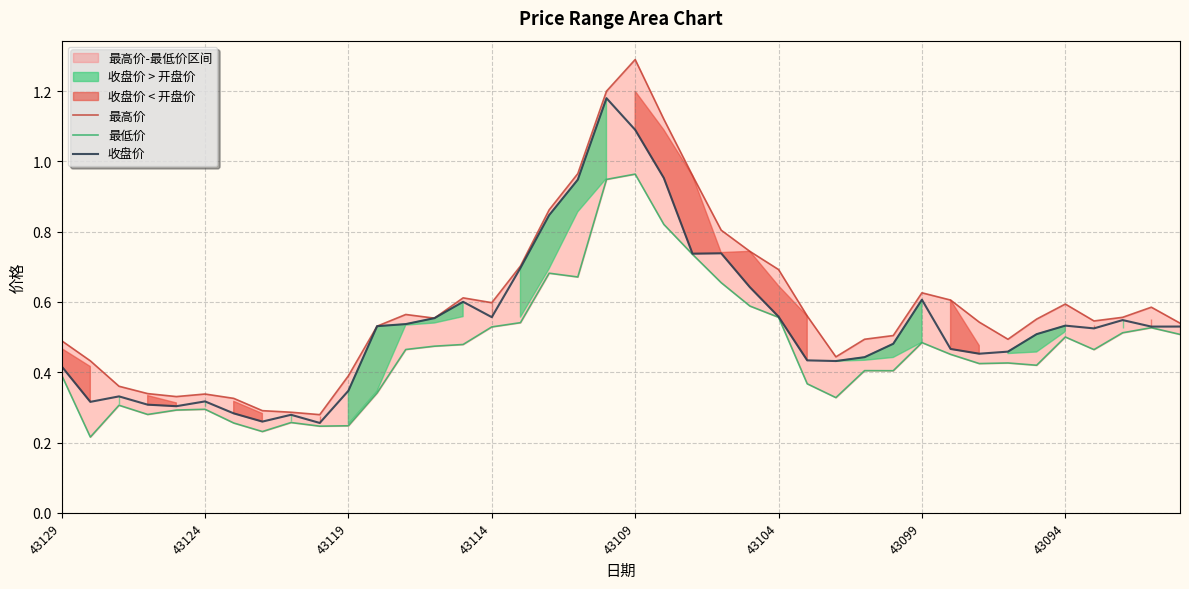

What is the average value of the 最高价 series?

0.6